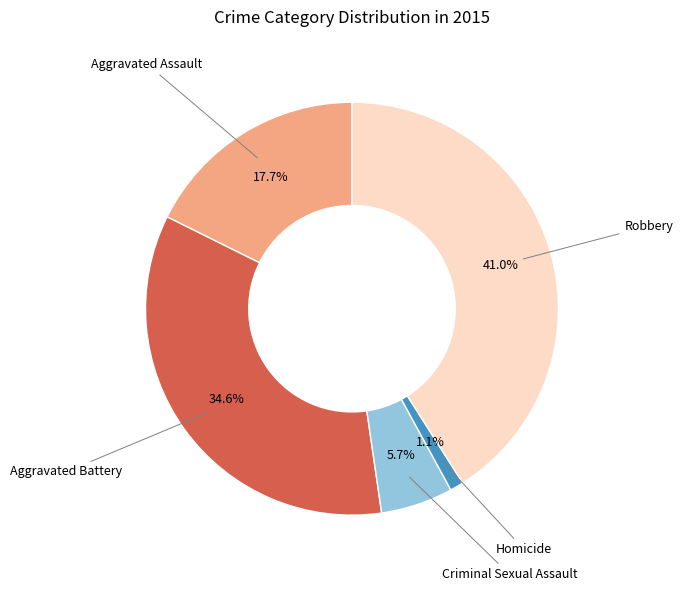

Is there a majority slice in this chart?

No